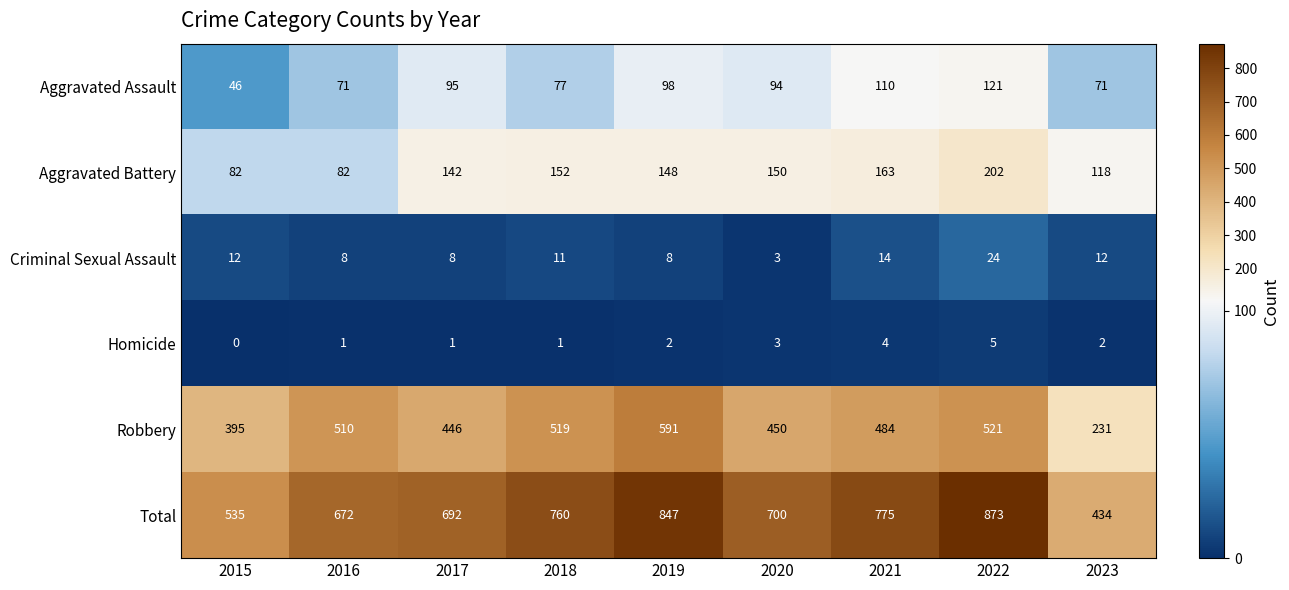

What is the sum of all Robbery values?

4147